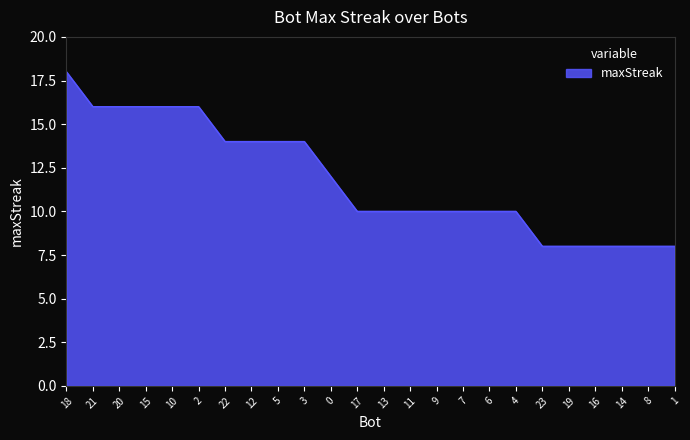

What is the maximum value shown in the chart?

18